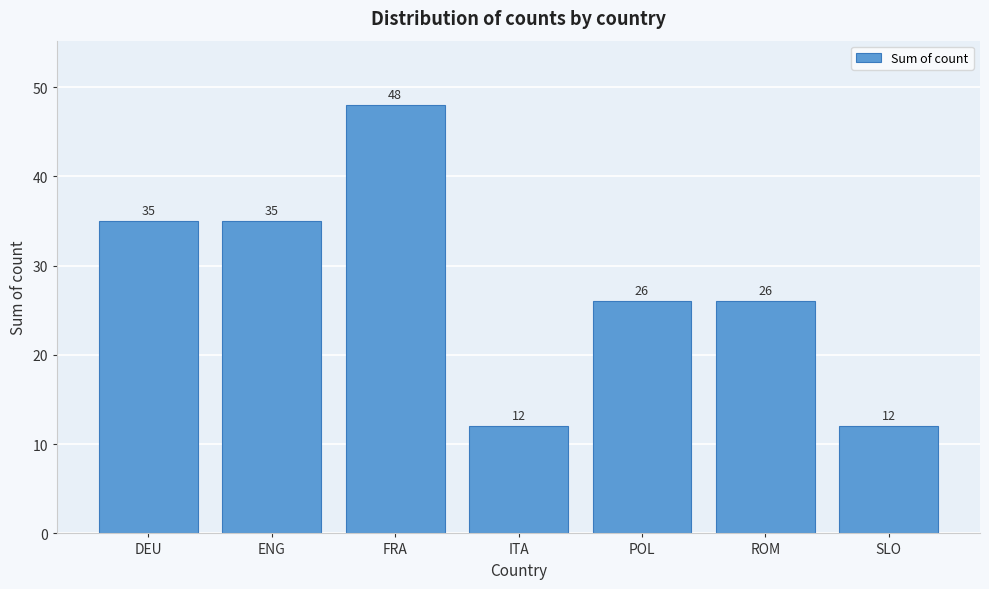

Reading right to left, extract all data points from this chart.

12	26	26	12	48	35	35